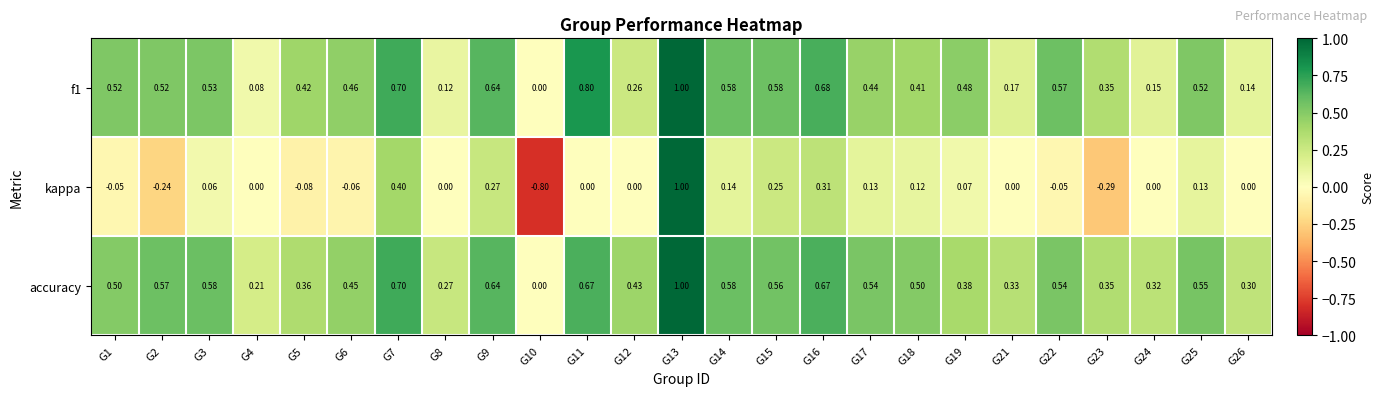

Which series has the widest spread of values?

kappa